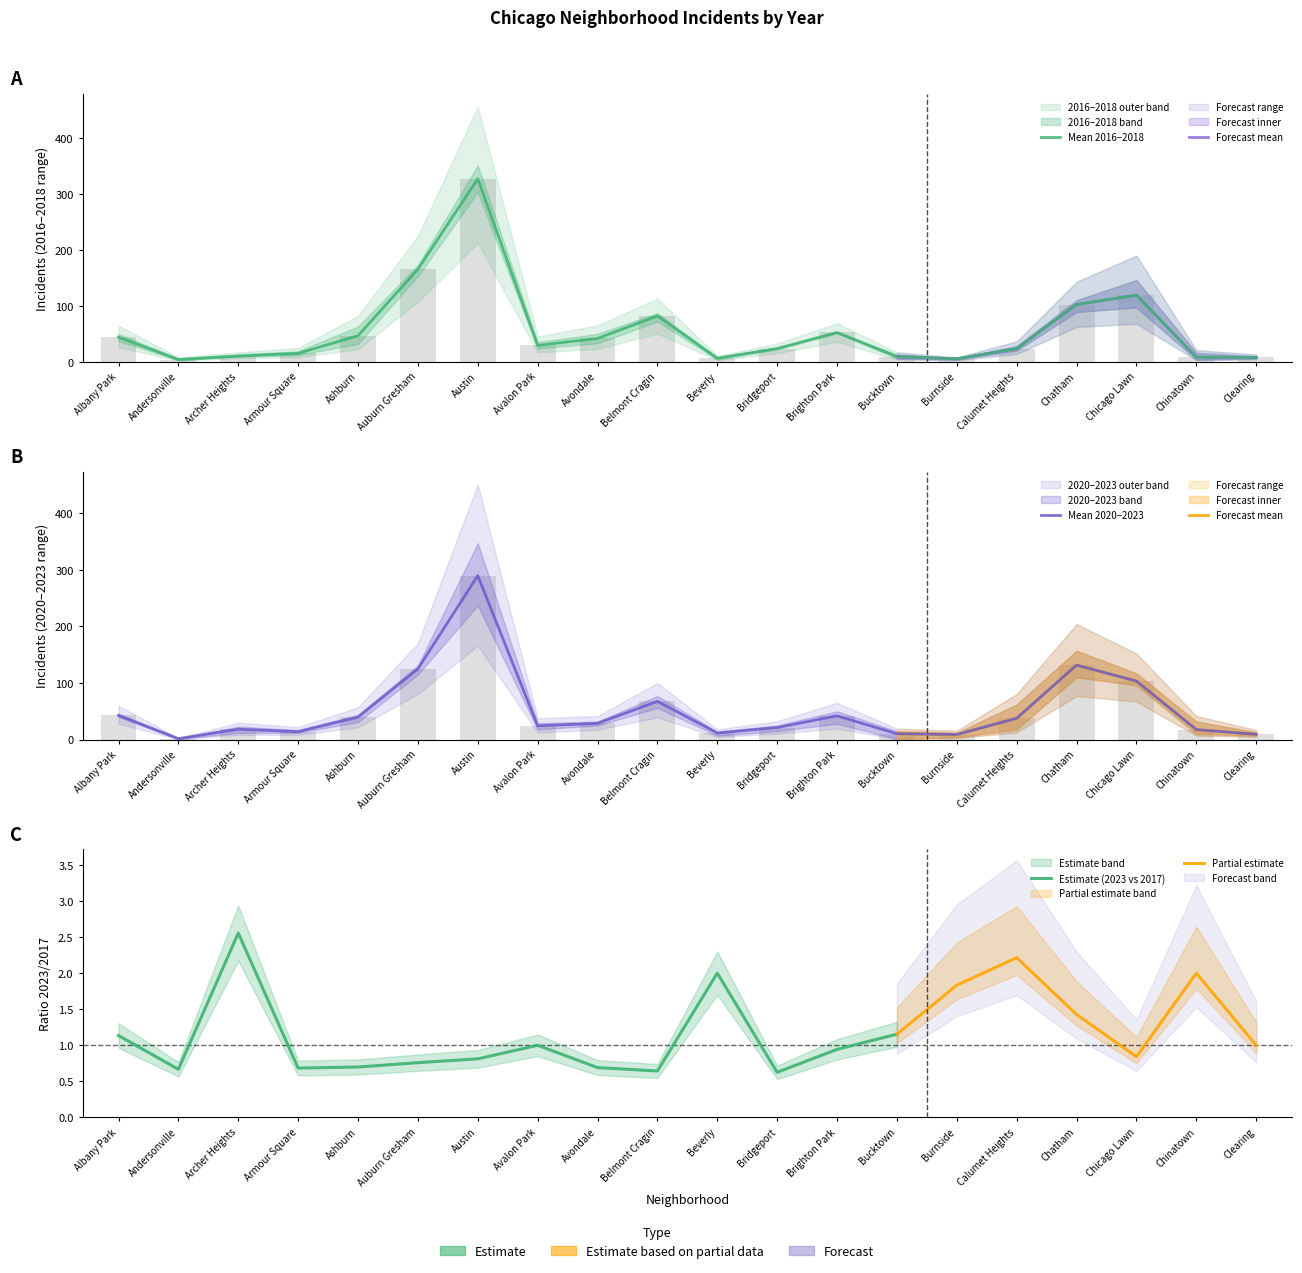

What is the difference between the maximum and minimum values in the 2016 series?

323.0